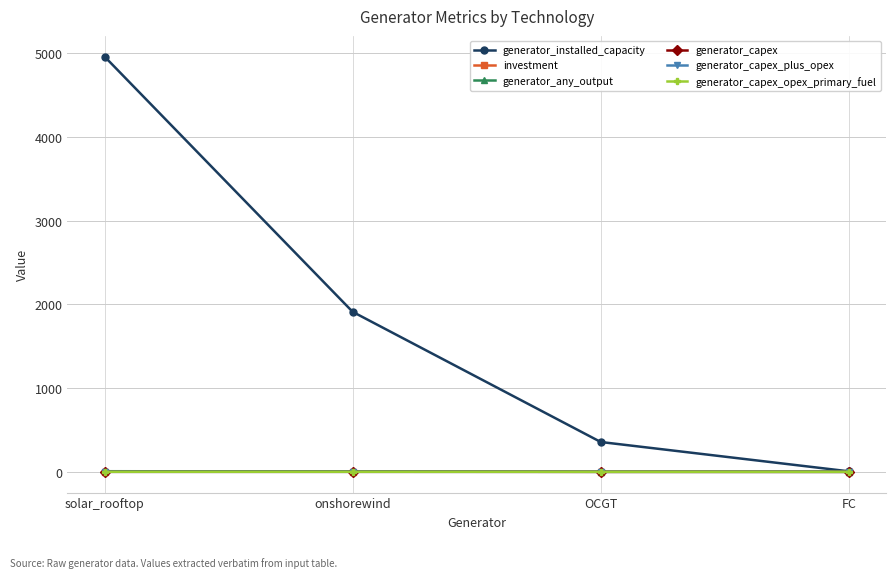

True or false: generator_any_output has a value of 7.2 at solar_rooftop.

True